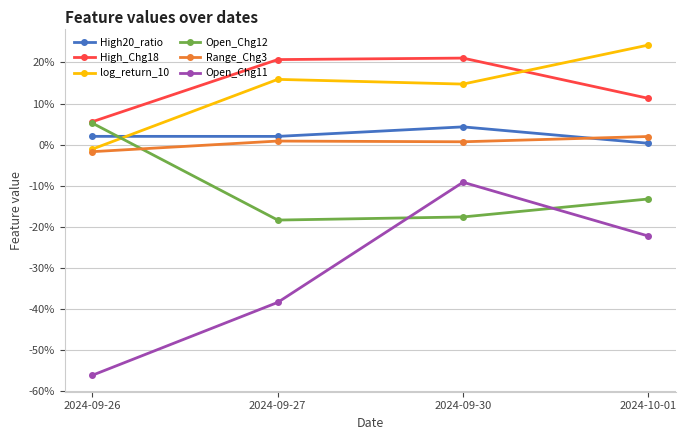

What is the approximate value of Open_Chg12 at 2024-10-01?

-0.1